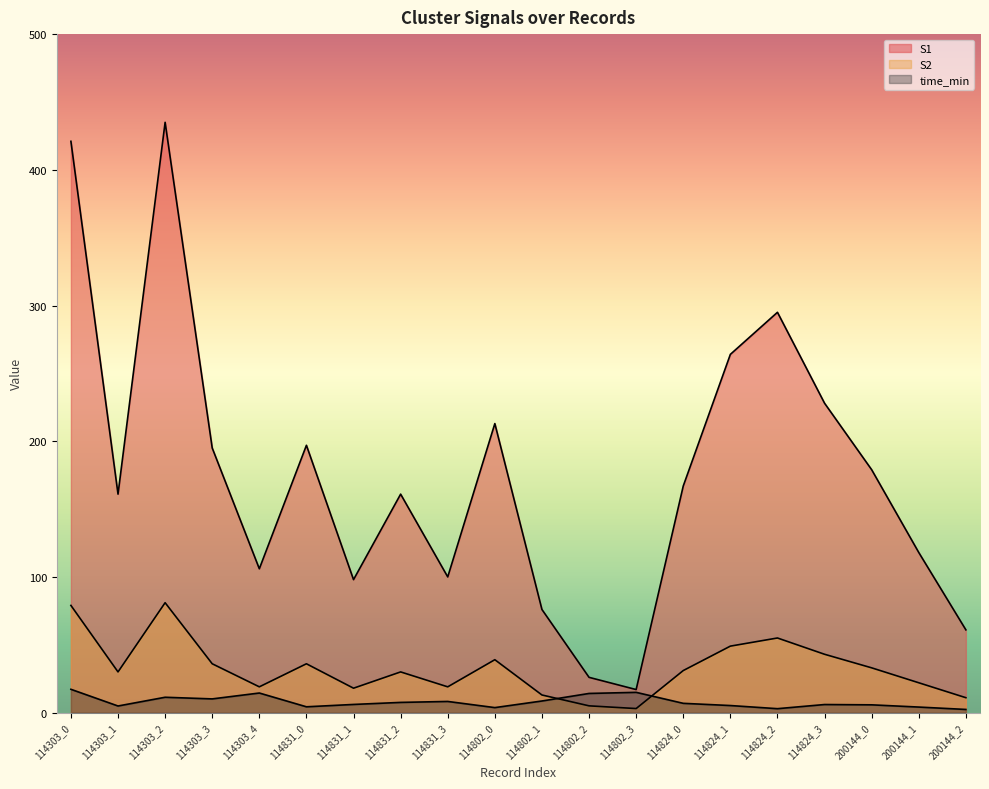

What is the spread (max minus min) of values at 114303_1?

156.1